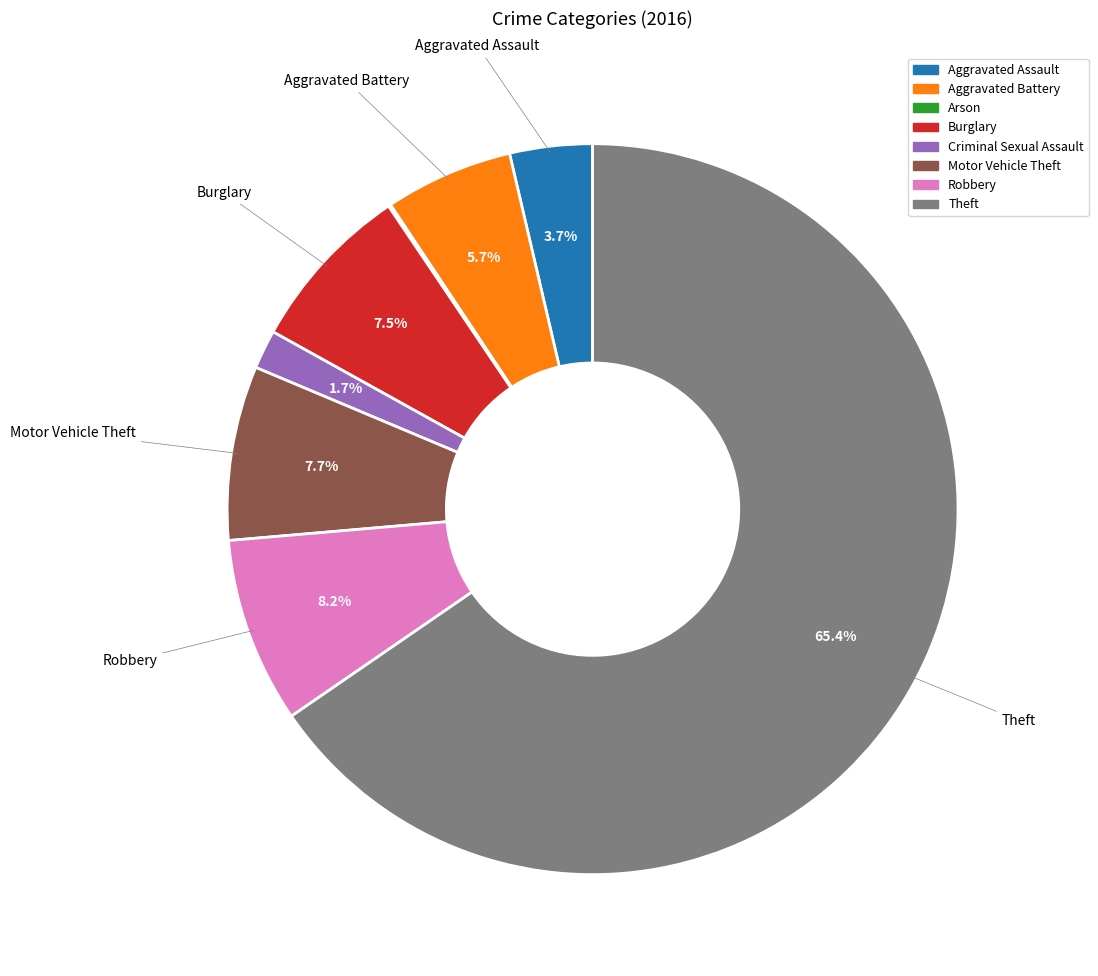

The Criminal Sexual Assault slice represents 2% of the pie. True or false?

True